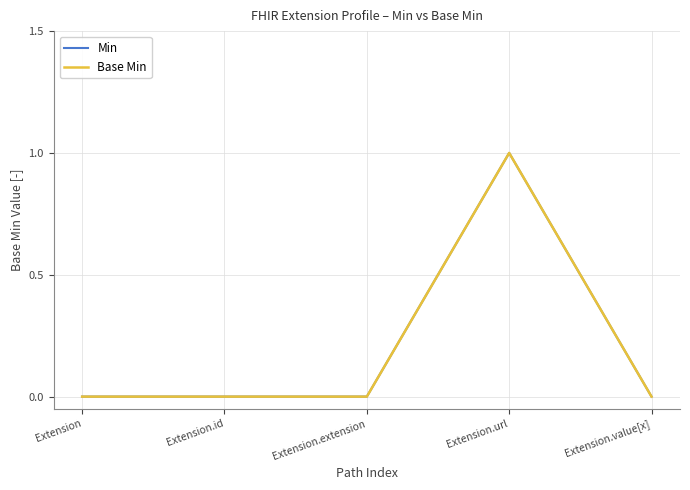

What is the total value across all series at Extension.url?

2